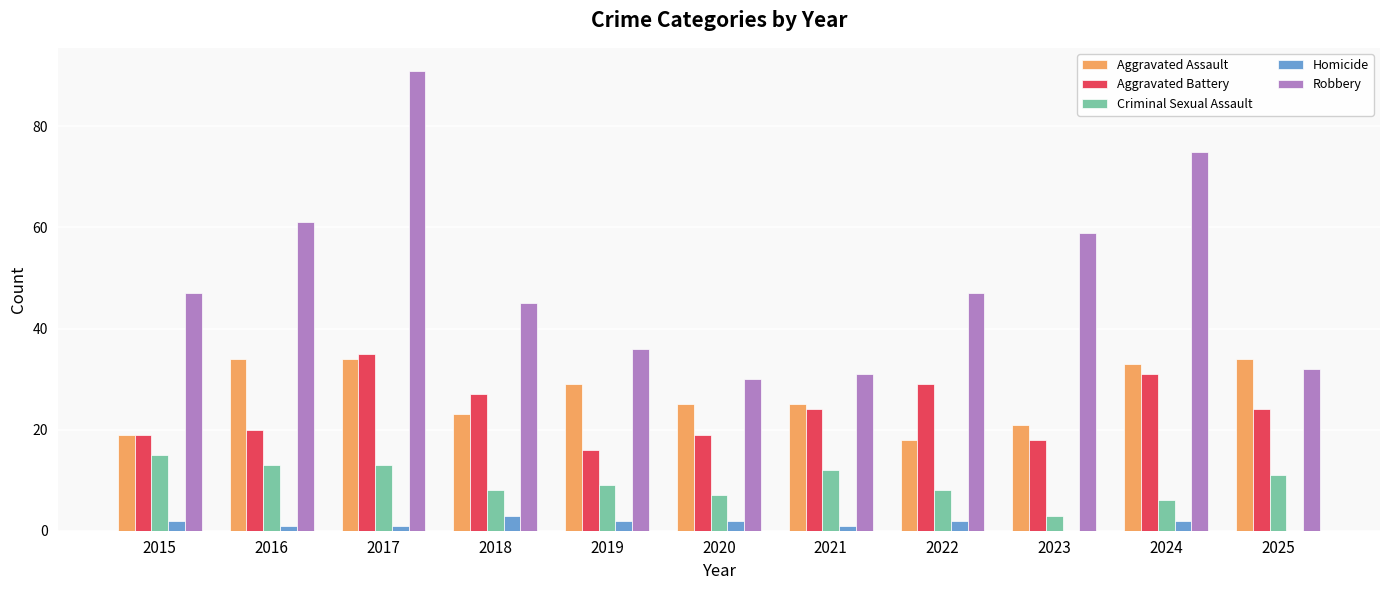

Is the value of Aggravated Assault at 2022 greater than the value of Homicide at 2015?

Yes